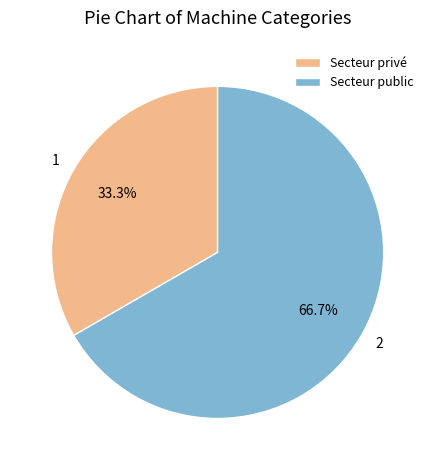

Between Secteur public and Secteur privé, which is larger?

Secteur public